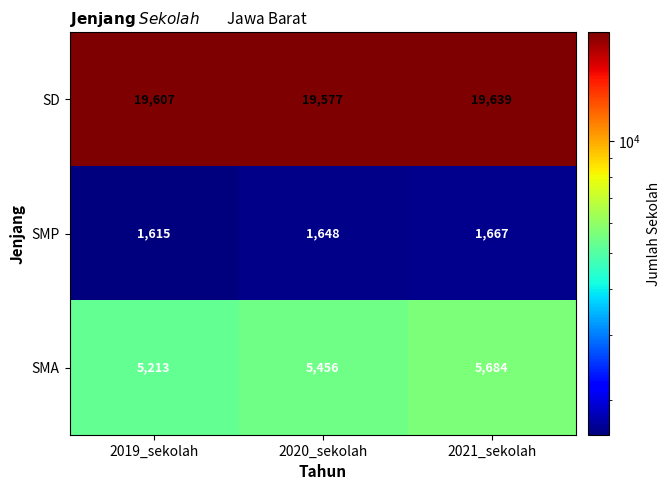

At which category is the sum across all series the highest?

2021_sekolah